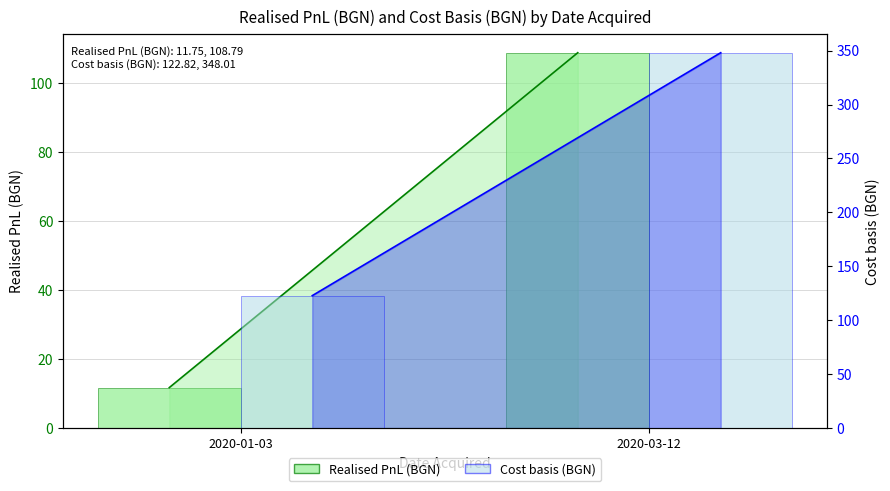

What is the minimum value shown in the chart?

11.7